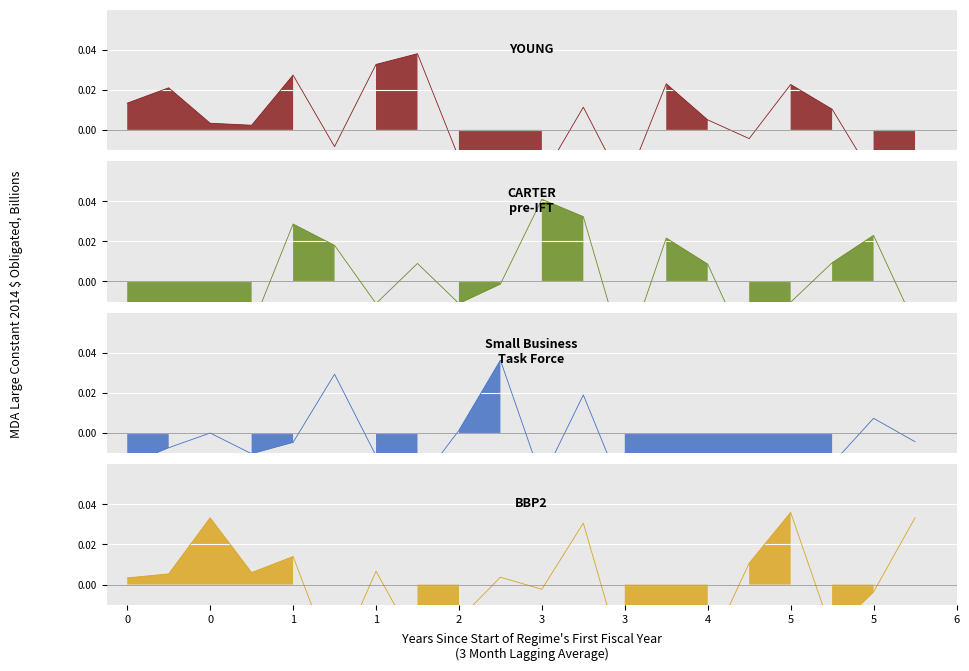

Between which two adjacent categories do YOUNG and CARTER
pre-IFT first intersect?

3 and 4